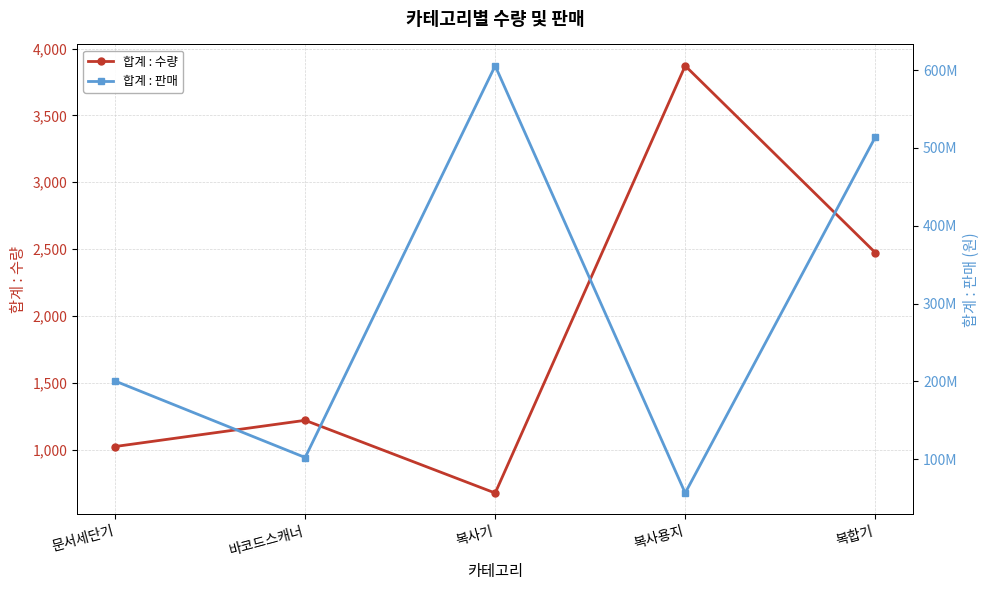

True or false: 합계 : 수량 and 합계 : 판매 cross at least once.

False